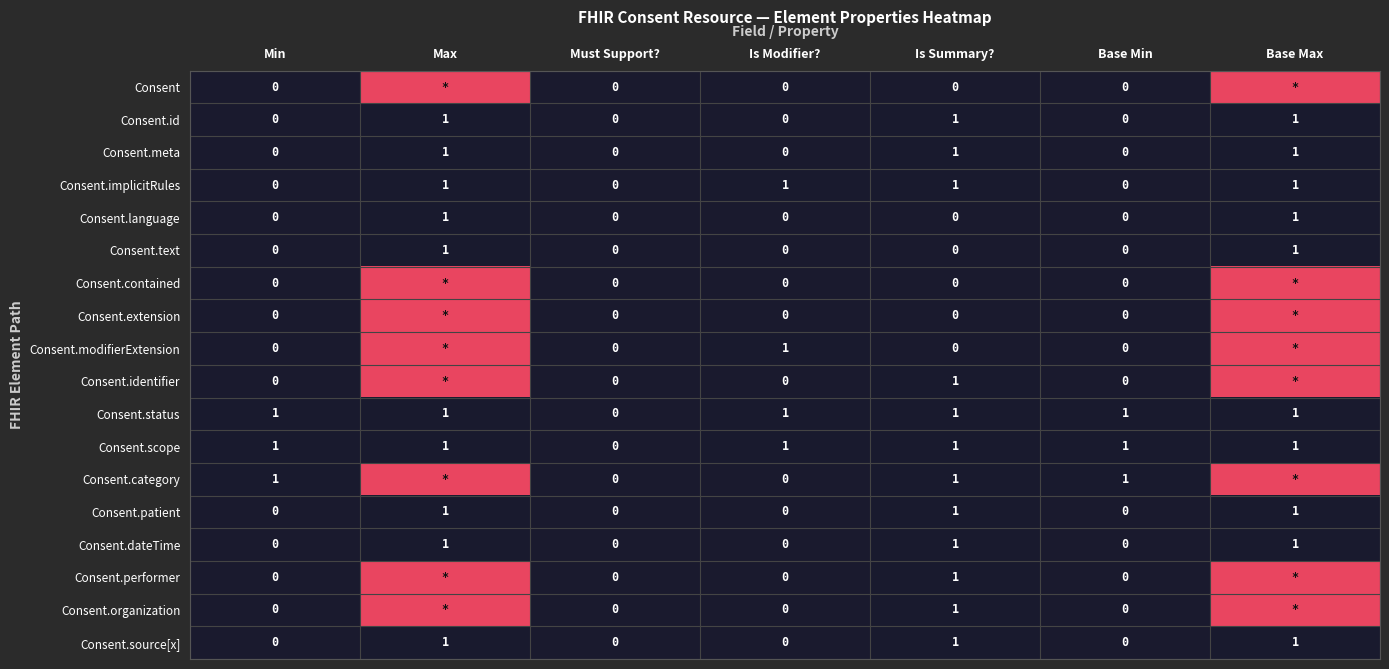

Count the Consent.patient values in the range 0 to 1.

7